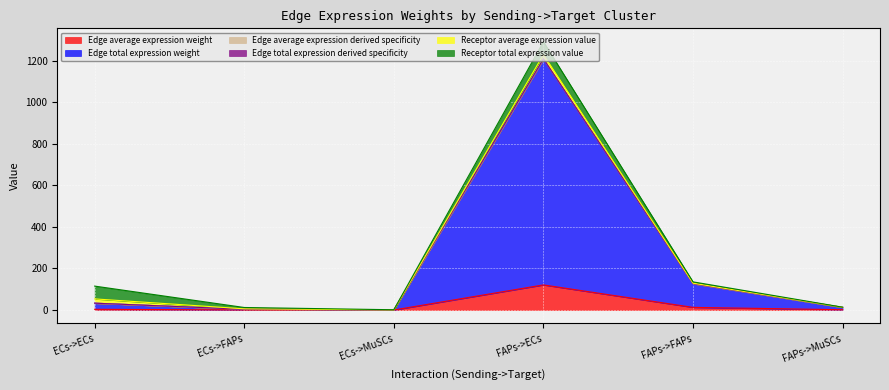

The value of Edge average expression weight at FAPs->ECs is 61.2. True or false?

False